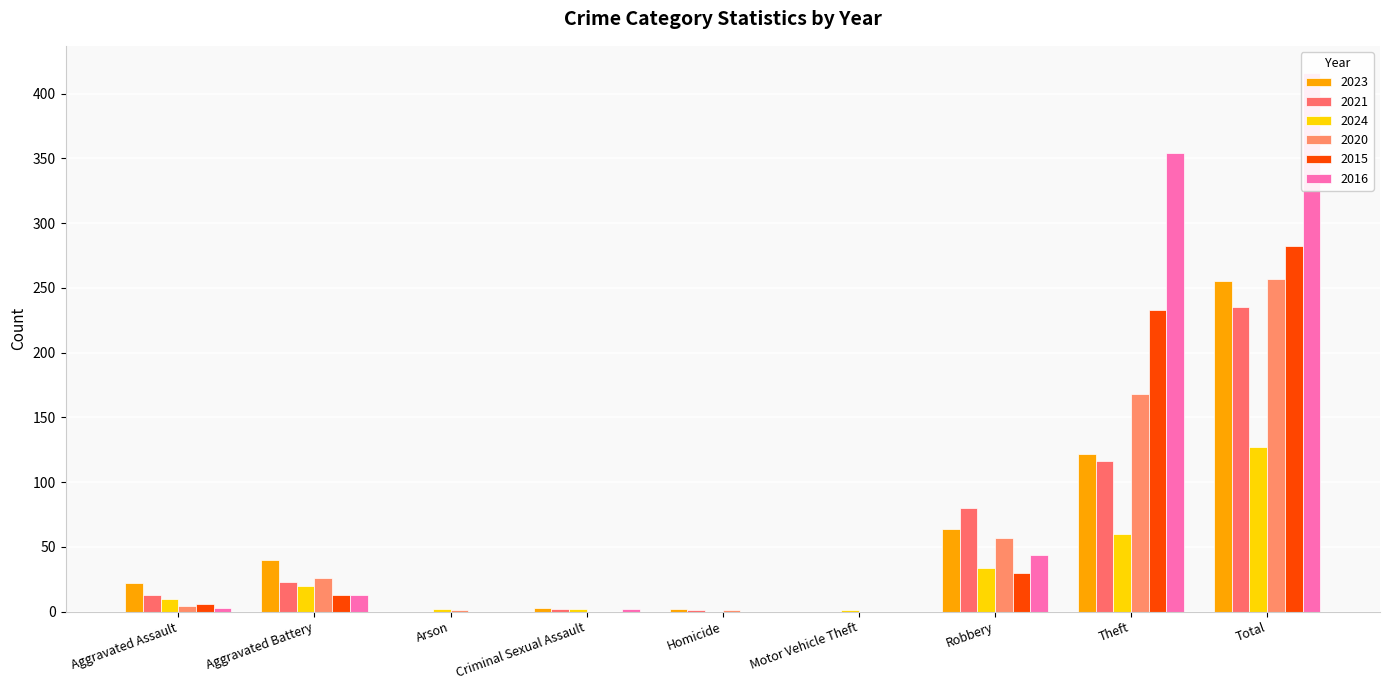

Which category has the highest value across all series?

Total